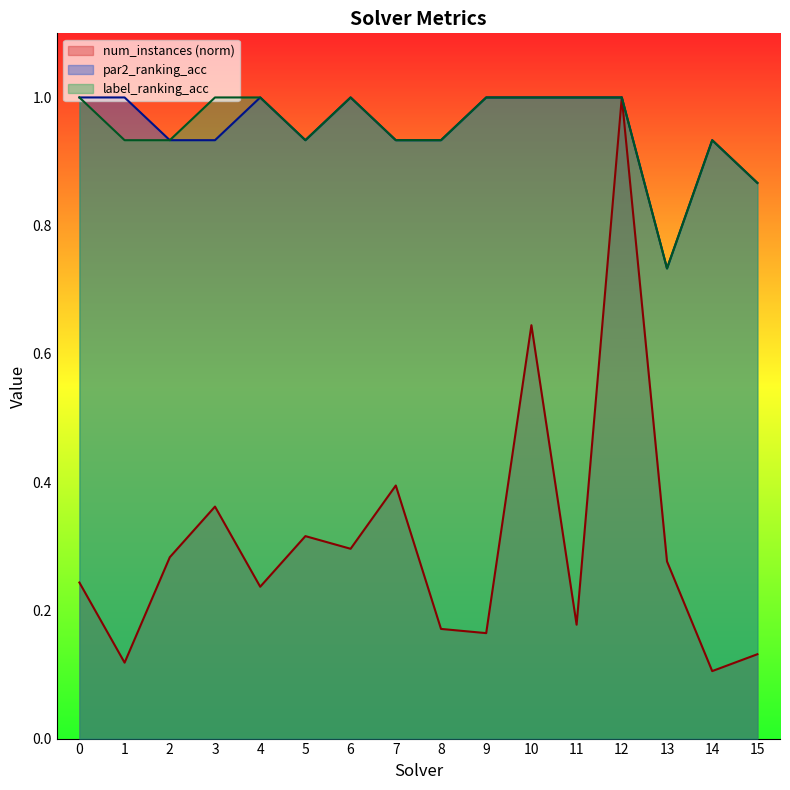

Reading right to left, extract all data points from this chart.

num_instances: 15=0.1	14=0.1	13=0.3	12=1.0	11=0.2	10=0.6	9=0.2	8=0.2	7=0.4	6=0.3	5=0.3	4=0.2	3=0.4	2=0.3	1=0.1	0=0.2
par2_ranking_acc: 15=0.9	14=0.9	13=0.7	12=1.0	11=1.0	10=1.0	9=1.0	8=0.9	7=0.9	6=1.0	5=0.9	4=1.0	3=0.9	2=0.9	1=1.0	0=1.0
label_ranking_acc: 15=0.9	14=0.9	13=0.7	12=1.0	11=1.0	10=1.0	9=1.0	8=0.9	7=0.9	6=1.0	5=0.9	4=1.0	3=1.0	2=0.9	1=0.9	0=1.0